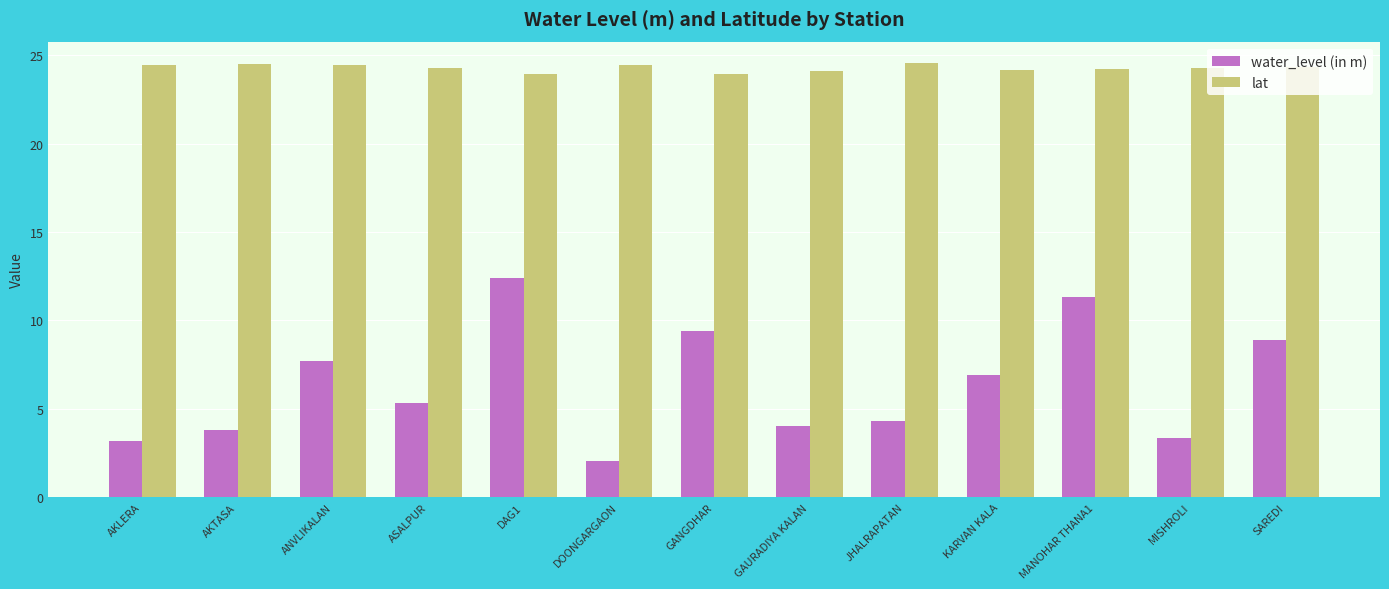

What is the value of the water_level (in m) bar at the 11th from the left?

11.3